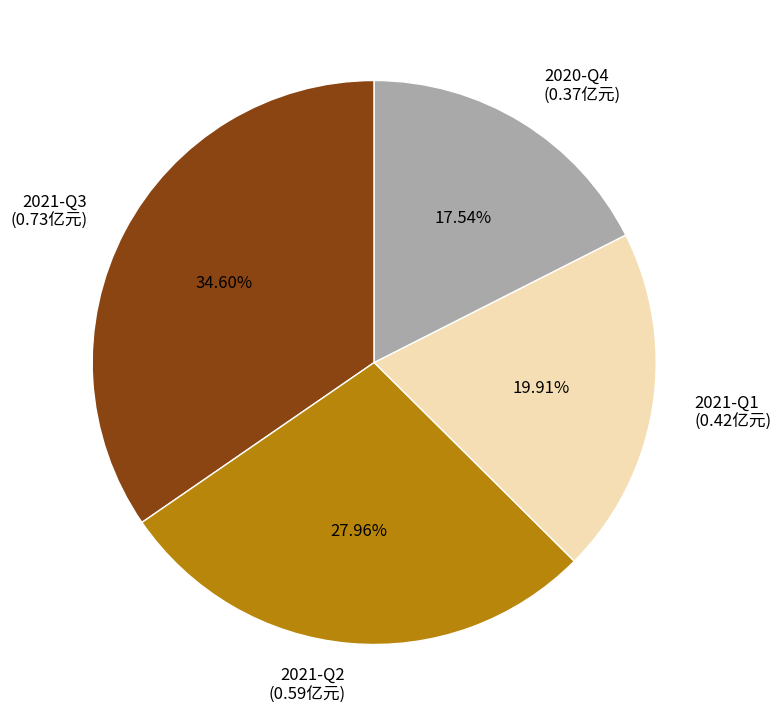

To the nearest percent, what is the average slice percentage?

25%